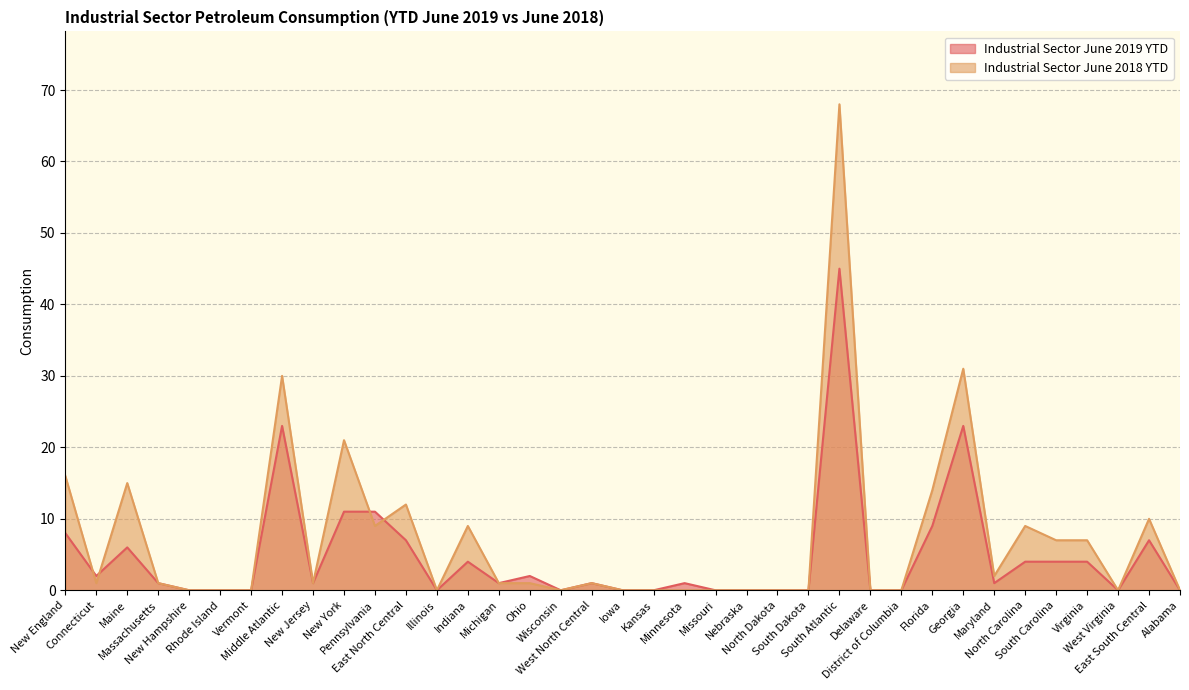

Rank the series by their average value, from lowest to highest.

Industrial Sector June 2019 YTD, Industrial Sector June 2018 YTD